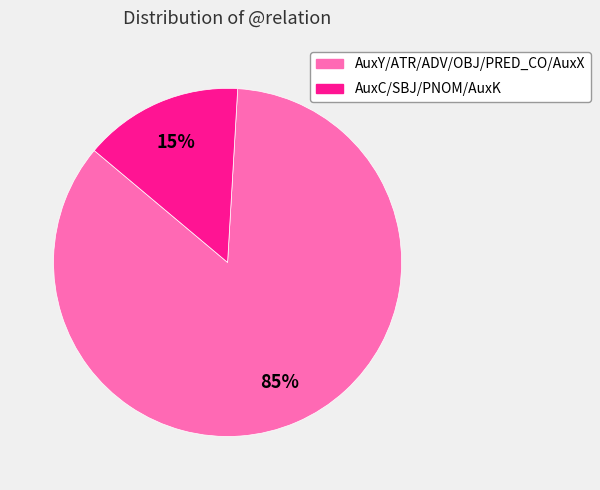

Is there any slice that represents more than half of the pie?

Yes